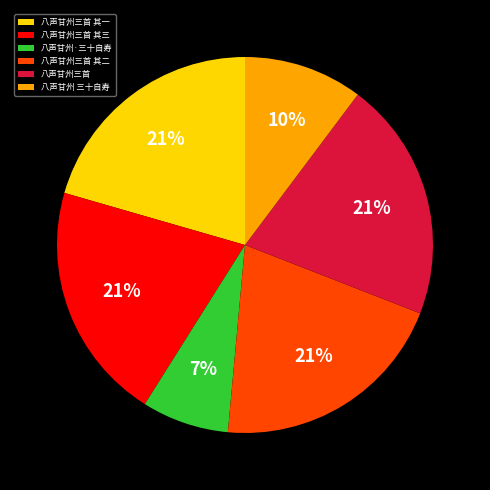

Count the number of slices in the pie.

6